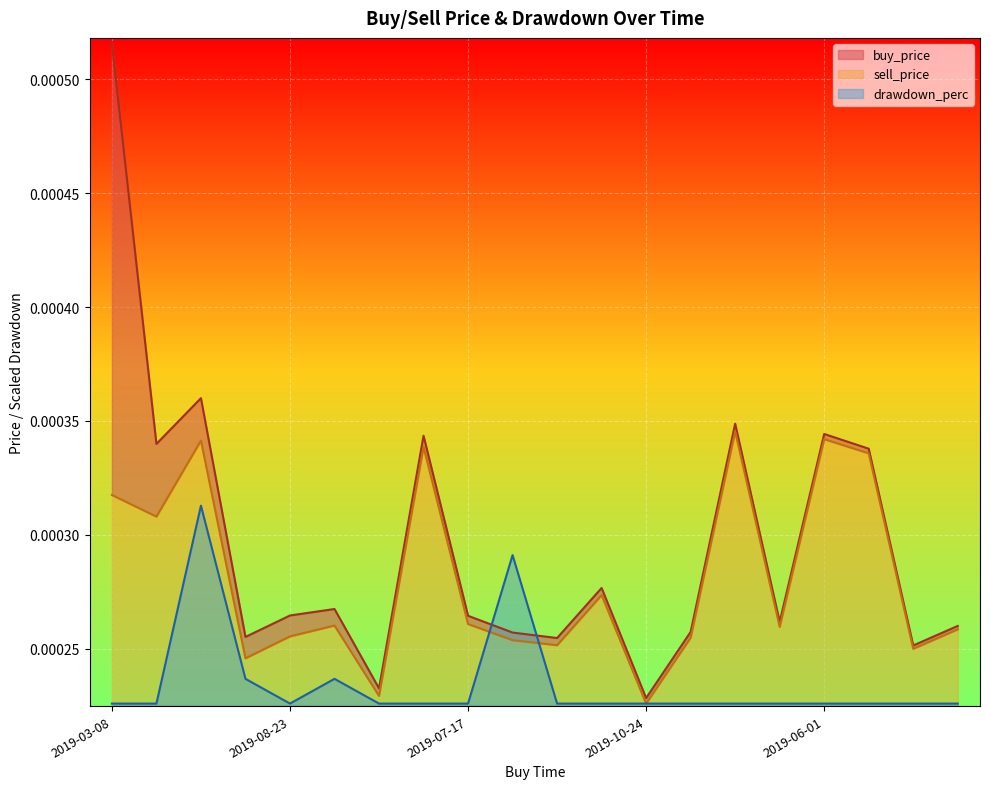

At which label is drawdown_perc closest to 0?

2019-03-08